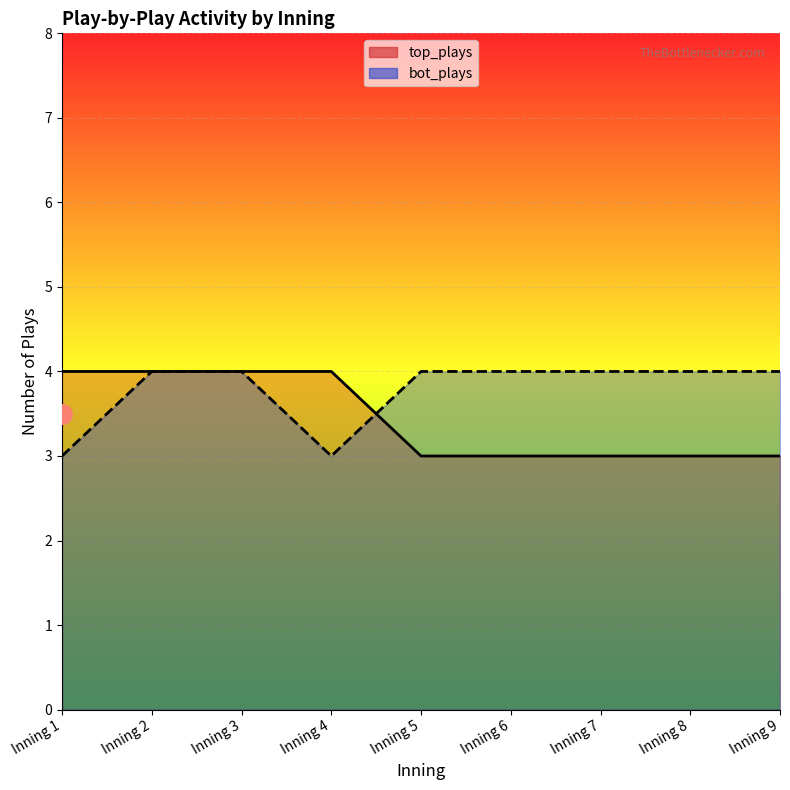

At which label does bot_plays reach its peak?

Inning 2